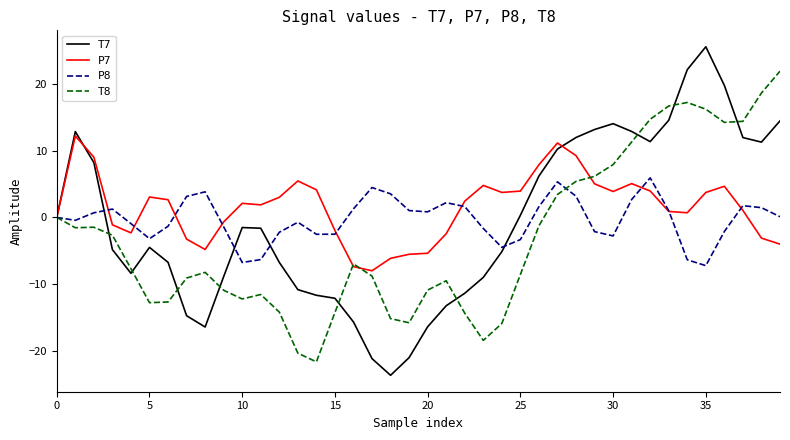

True or false: T8 and P7 cross at least once.

True